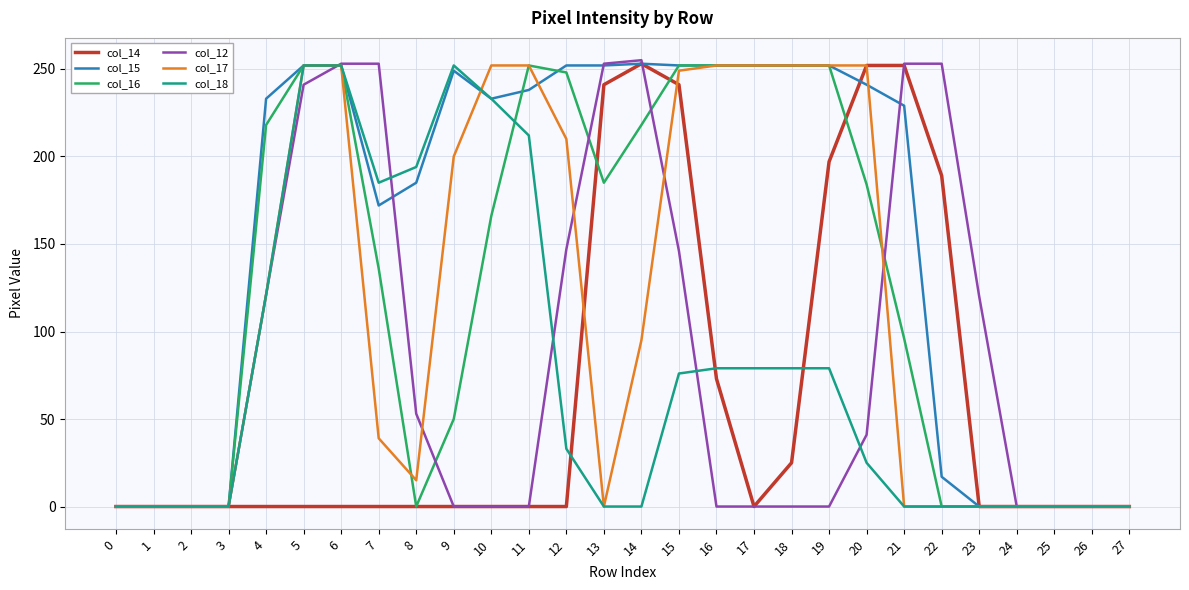

What is the maximum value for col_12?

255